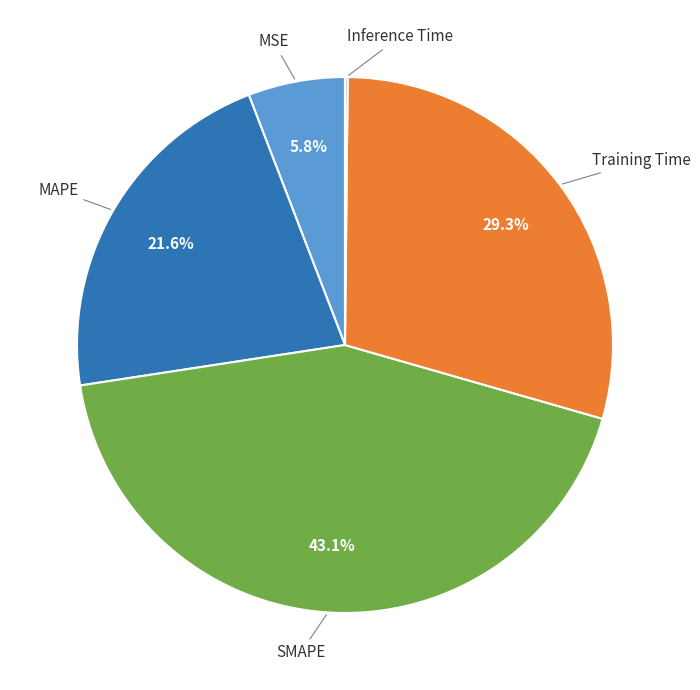

Is there any slice that represents more than half of the pie?

No